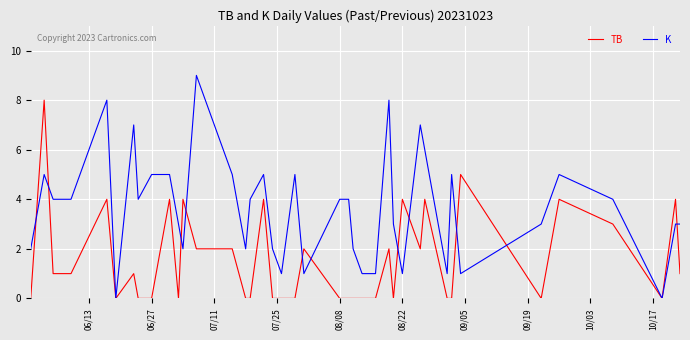

Which series has the widest spread of values?

K